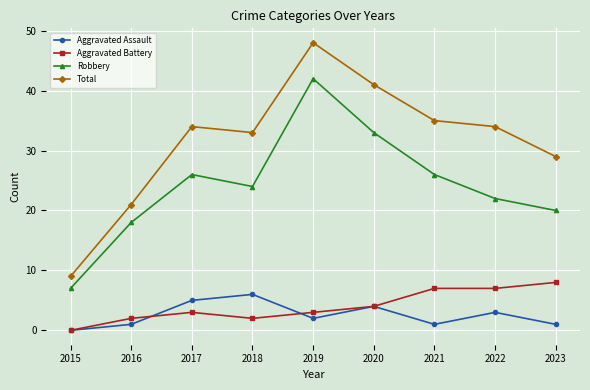

What is the sum of the Total values at 2022 and 2015?

43